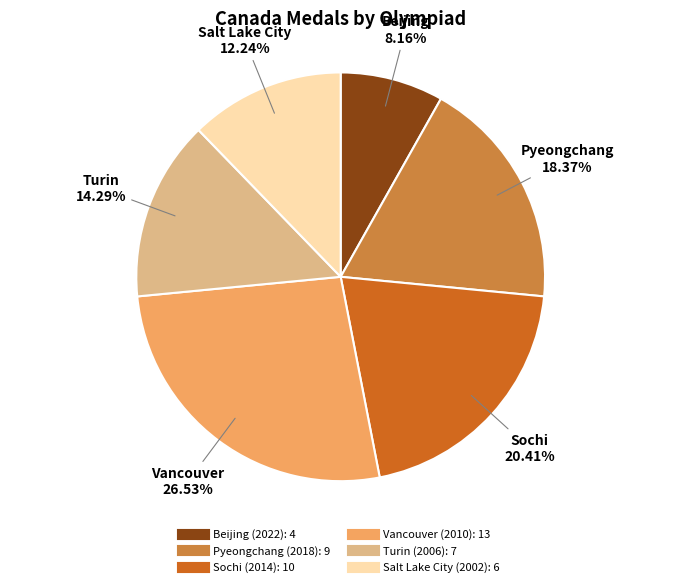

What is the smallest slice in the pie chart?

Beijing (2022)